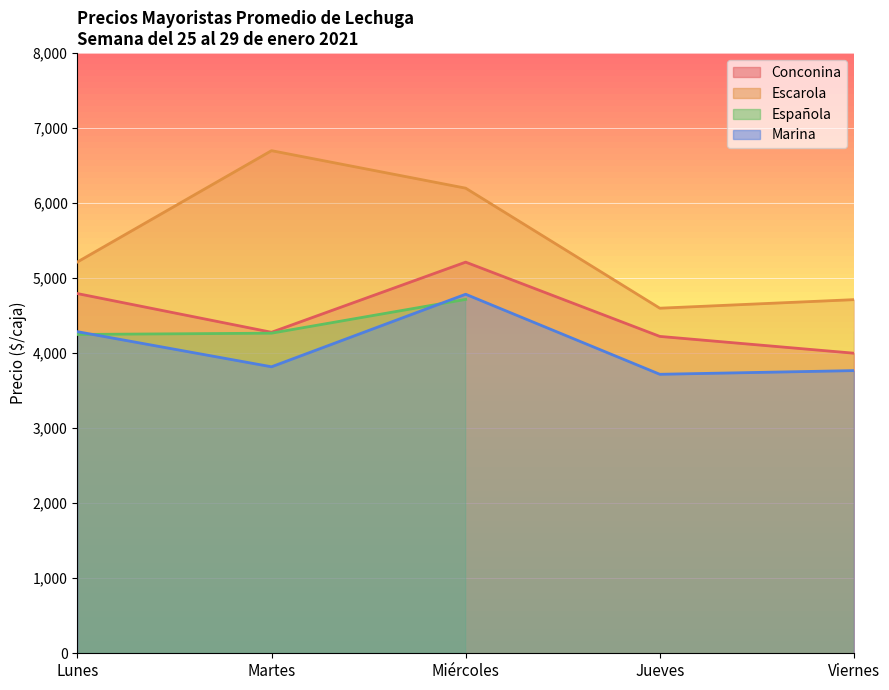

True or false: Escarola and Marina cross at least once.

False